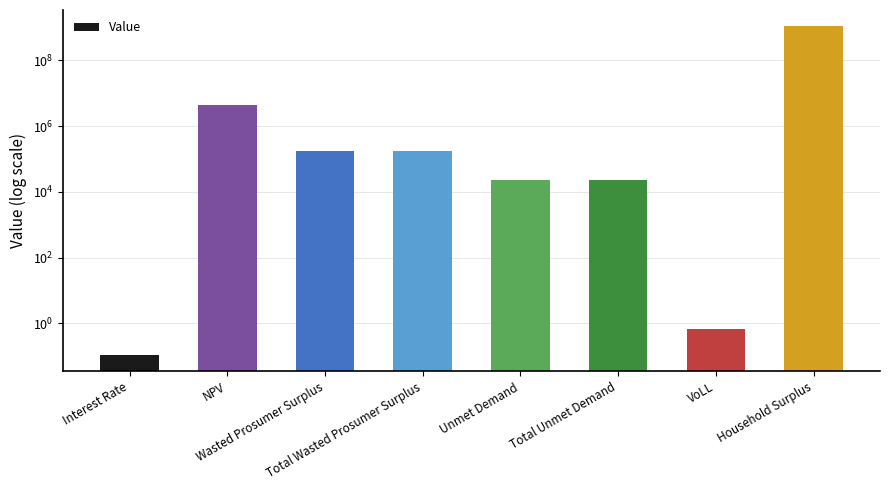

How many data points does each series have?

8